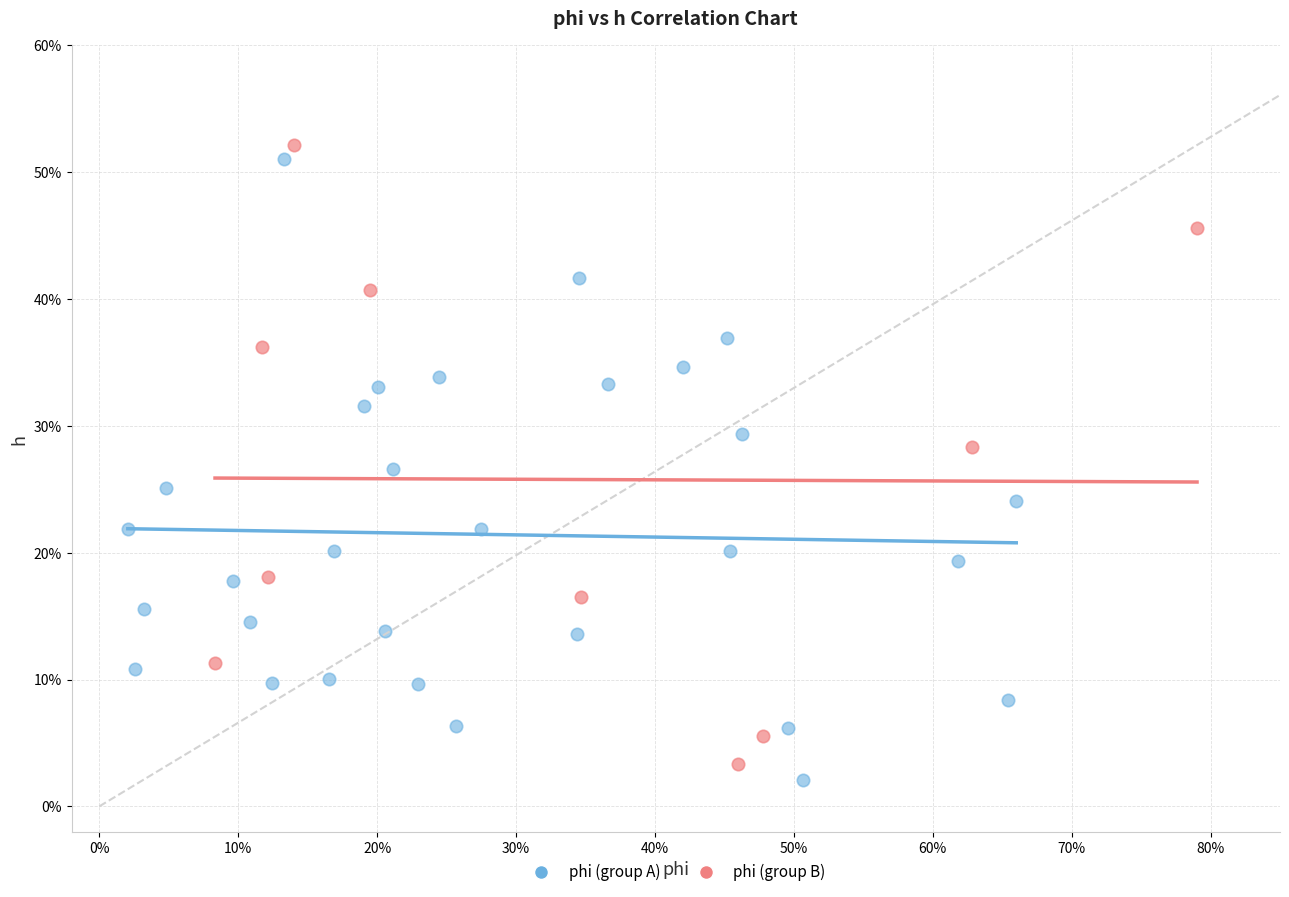

Which series contains the lowest Y value?

phi (group A)